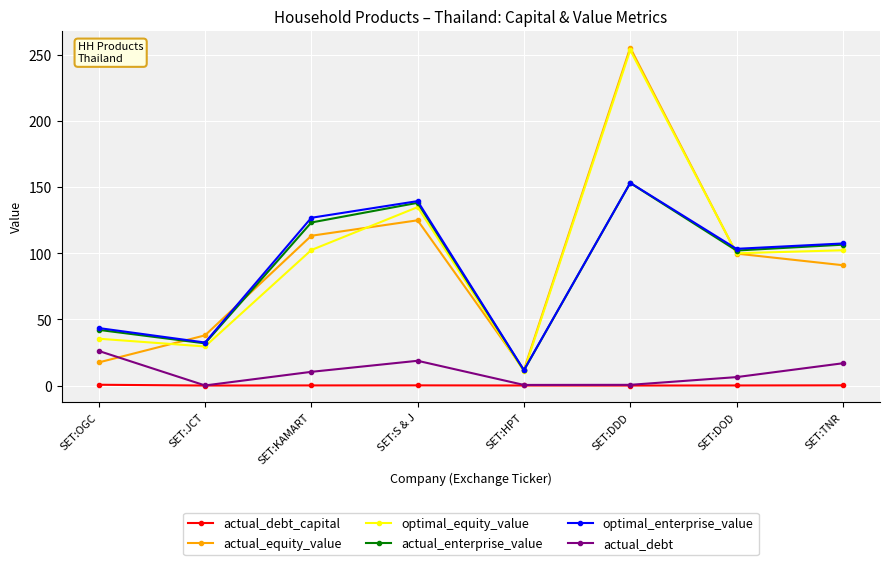

True or false: optimal_enterprise_value and actual_debt_capital cross at least once.

False